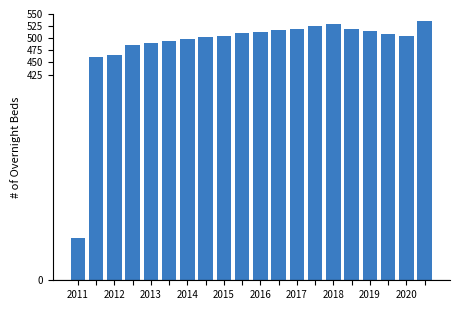

How many values are below 508?

10